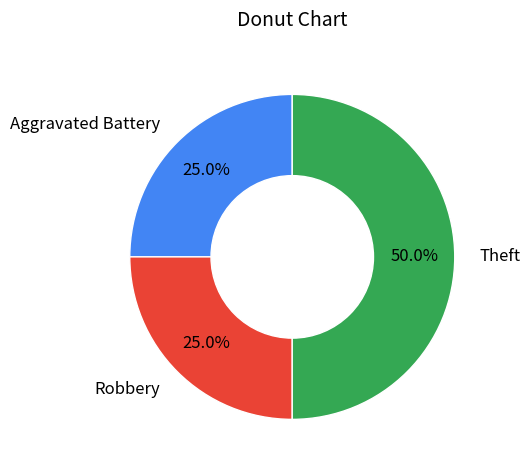

To the nearest percent, what portion does Aggravated Battery represent?

25%